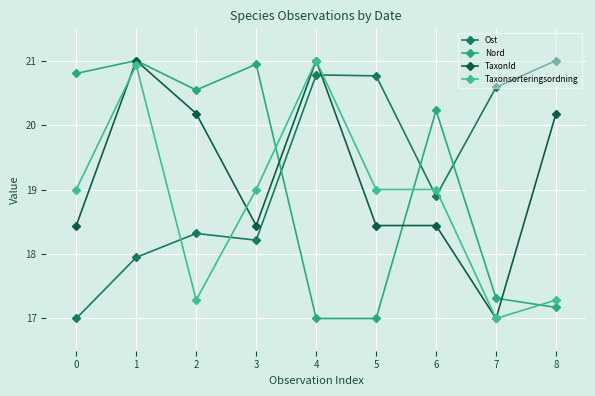

Rank the categories by Taxonsorteringsordning value from lowest to highest.

7, 2, 8, 0, 3, 5, 6, 1, 4